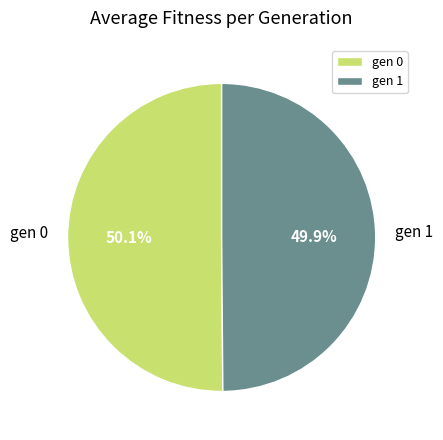

Is there any slice that represents more than half of the pie?

Yes